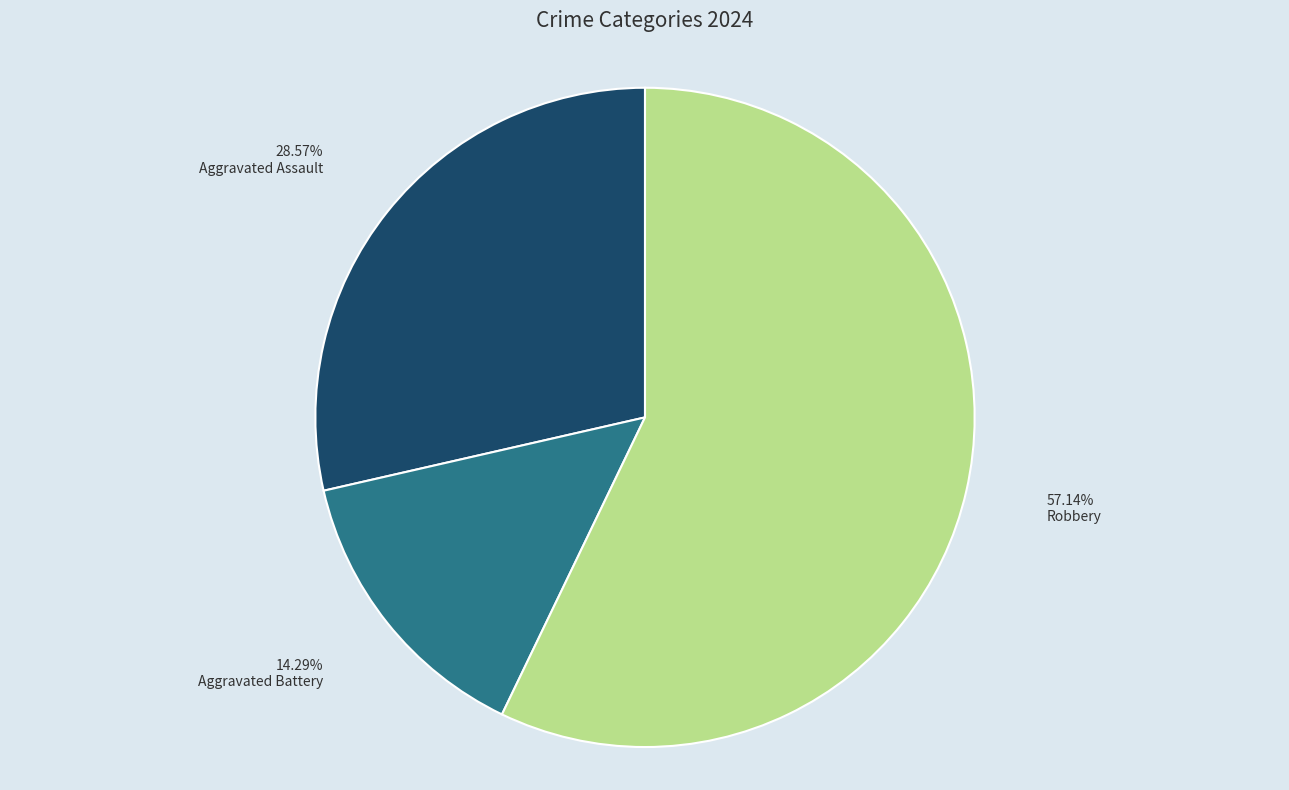

Does any single category account for the majority?

Yes